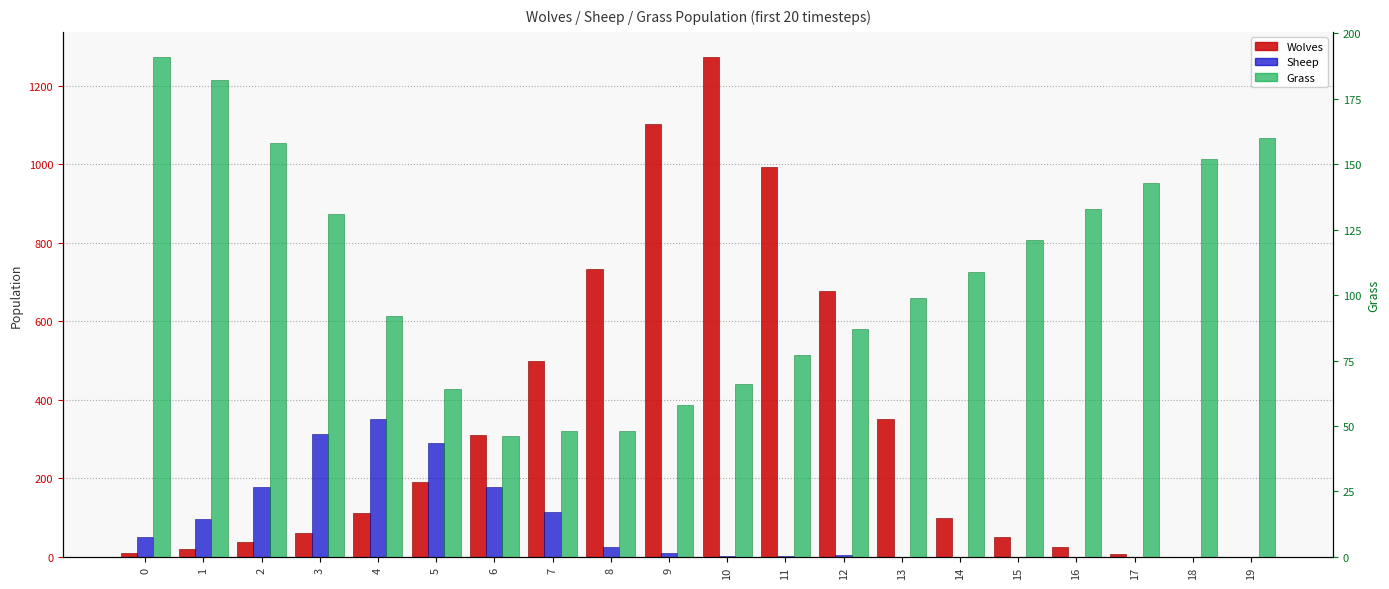

Reading left to right, transcribe all the data shown in this chart.

Wolves: 10	20	38	62	111	190	311	498	733	1103	1273	992	676	350	100	50	25	7	0	0
Sheep: 50	96	178	312	352	289	177	114	25	10	2	2	4	0	0	0	0	0	0	0
Grass: 191	182	158	131	92	64	46	48	48	58	66	77	87	99	109	121	133	143	152	160